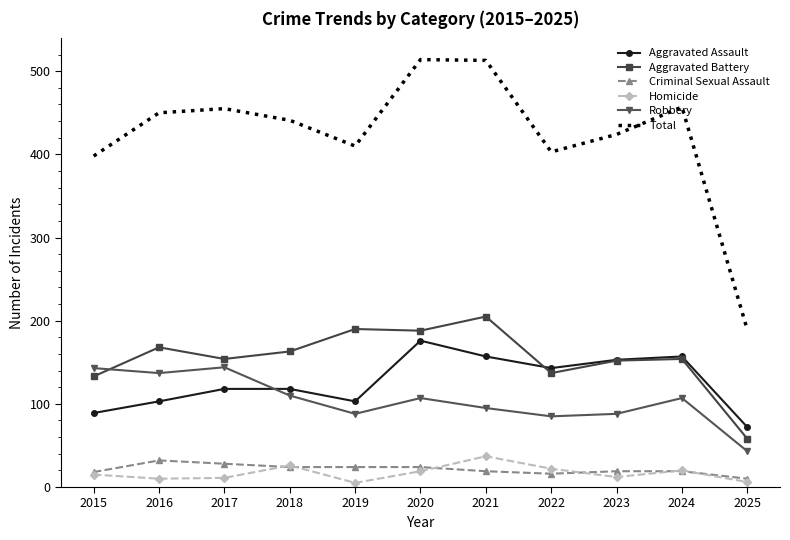

What is the maximum value for Criminal Sexual Assault?

32